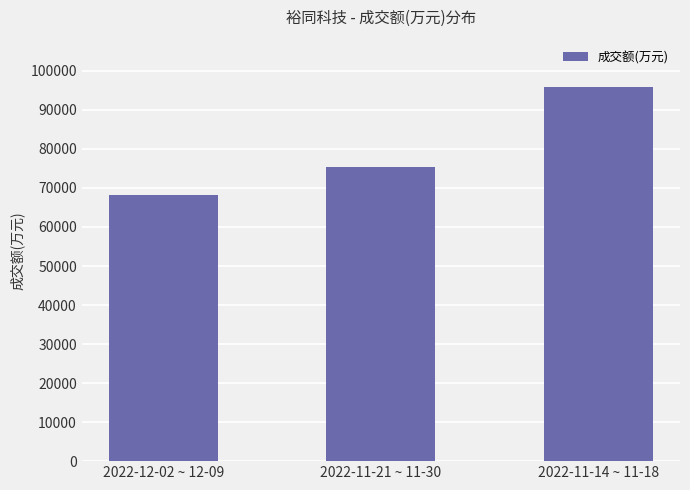

Reading left to right, list all the values displayed in this chart.

68150	75362	95792